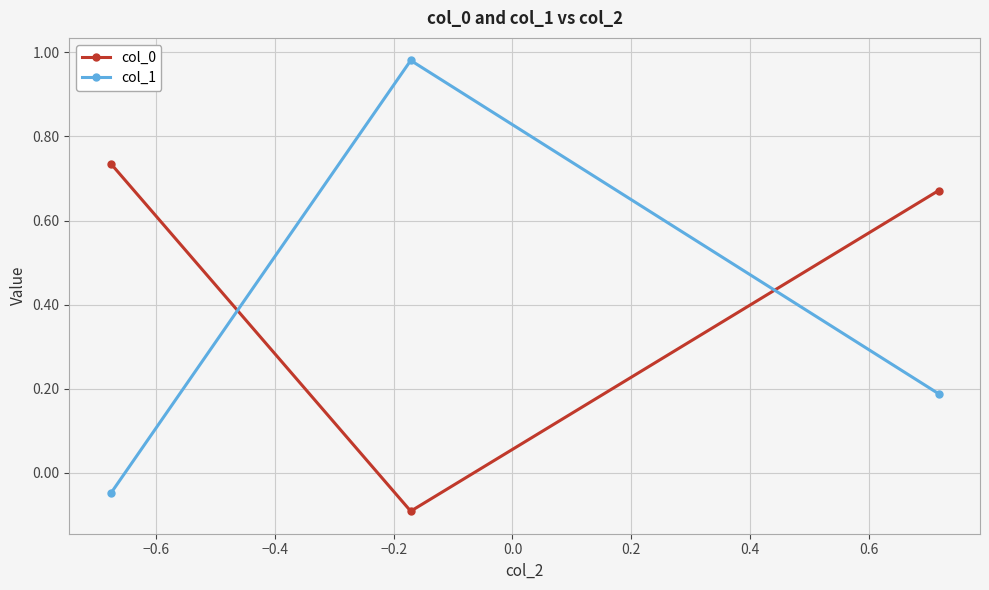

What is the average value of the col_0 series?

0.4